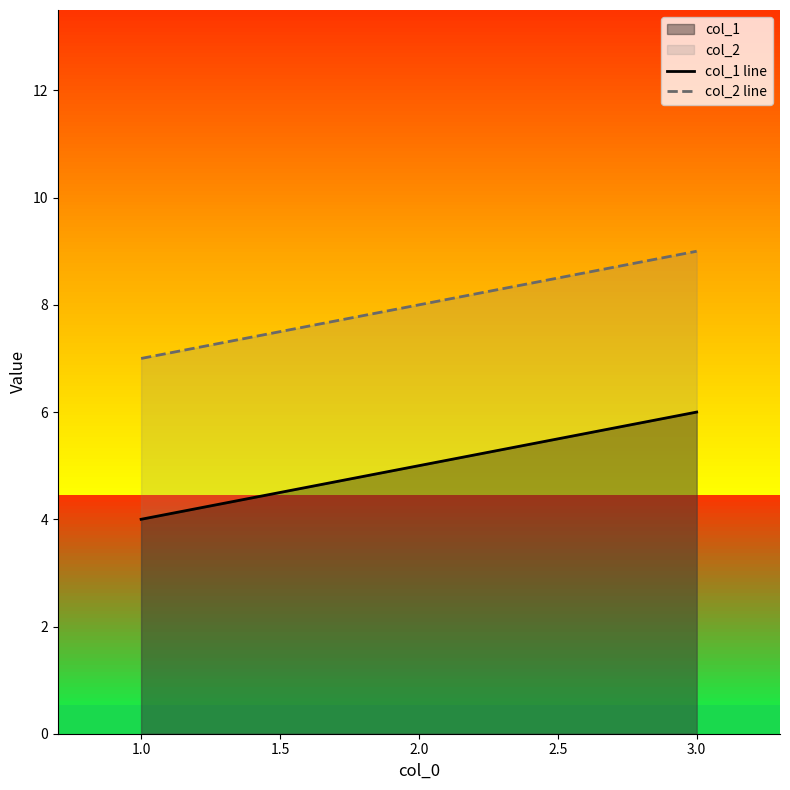

How many lines are shown in the chart?

2